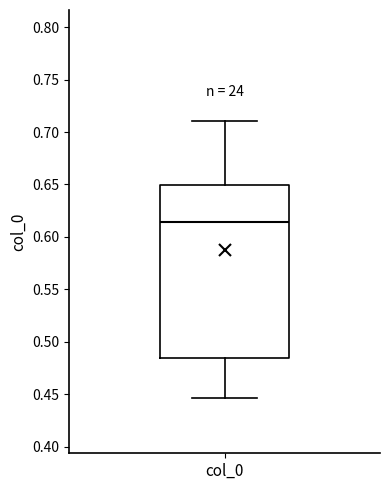

Transcribe this box plot: give where the median line is, the range the box spans, and where the two whiskers end, as read against the y-axis. The values are not printed on the chart, so give them approximately, as read against the axis.

median 0.615, box 0.485 to 0.650, whiskers 0.445 to 0.710